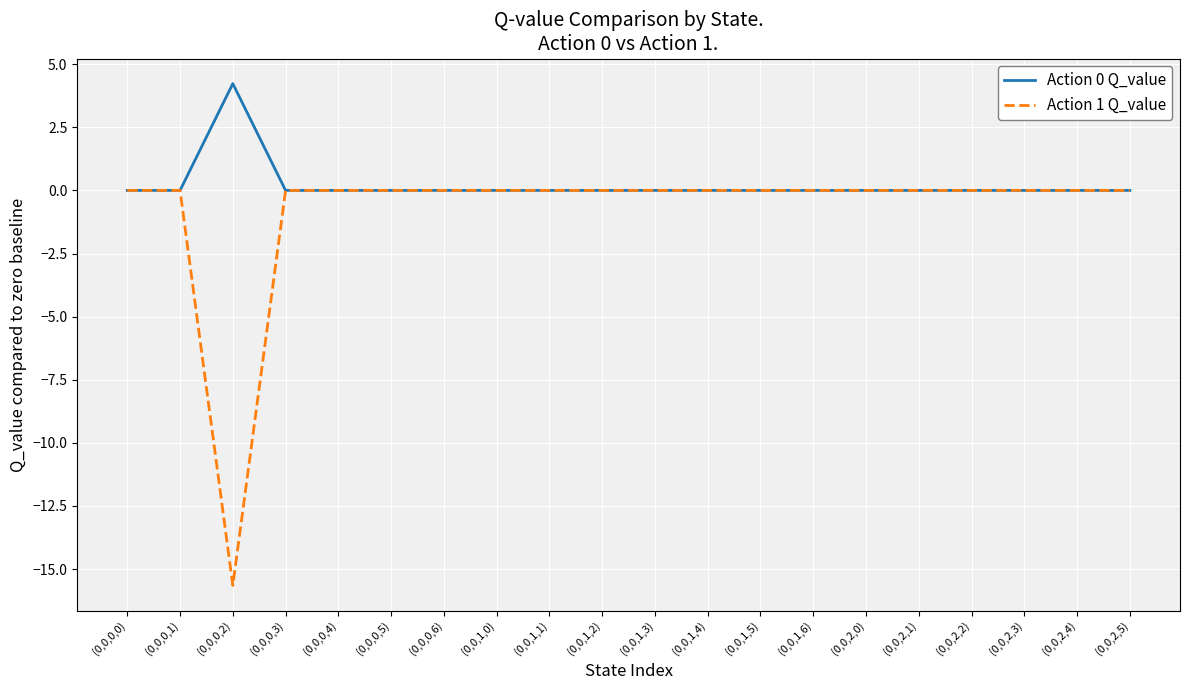

How many series are shown in this chart?

2